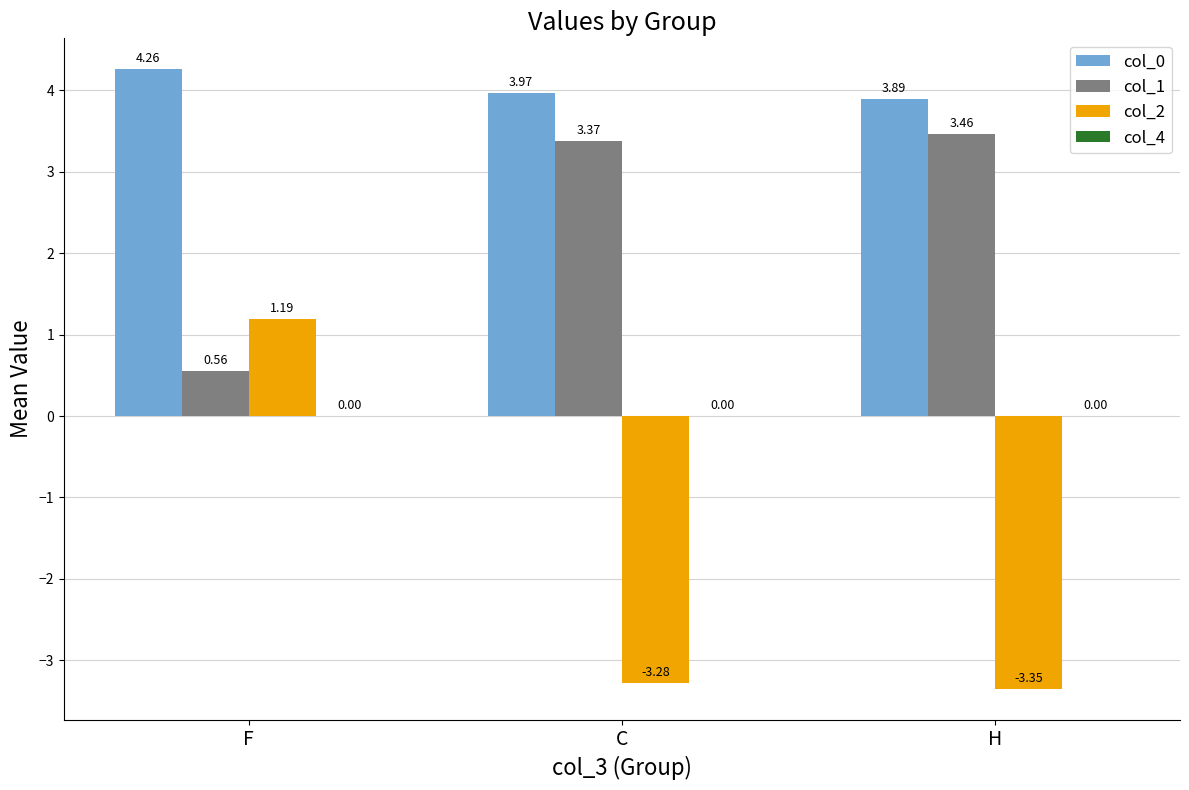

At which label does col_1 first exceed 3?

C